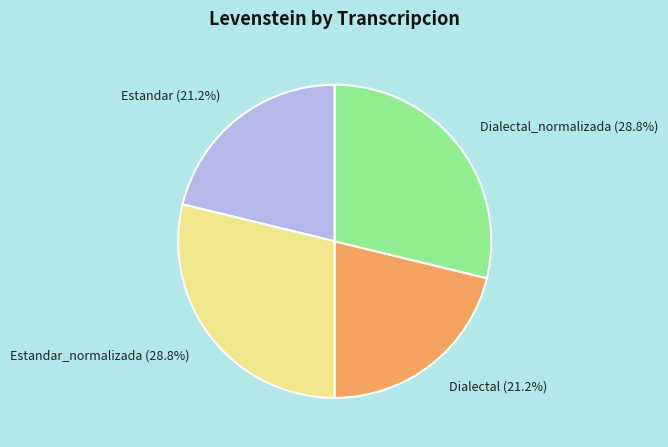

Between Estandar_normalizada and Estandar, which is larger?

Estandar_normalizada